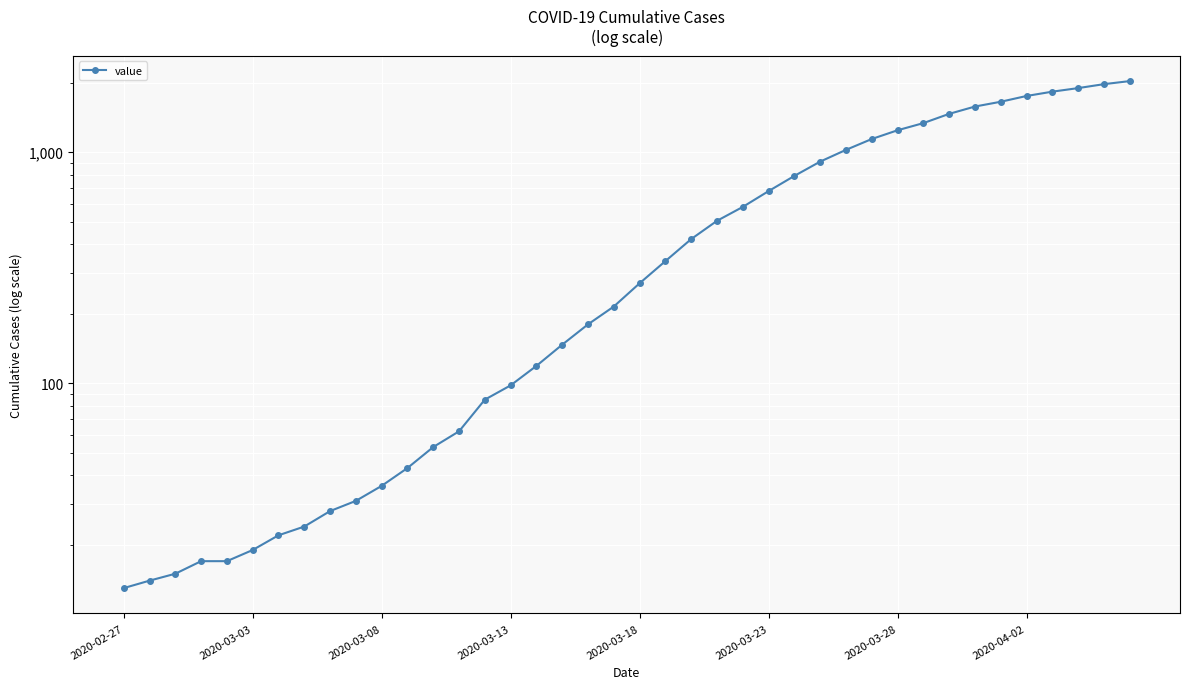

What is the greatest value displayed?

2032